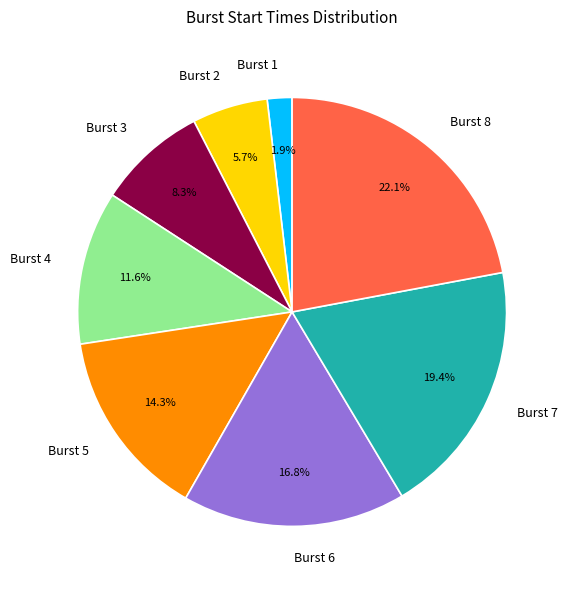

Which category has the biggest portion of the pie?

Burst 8